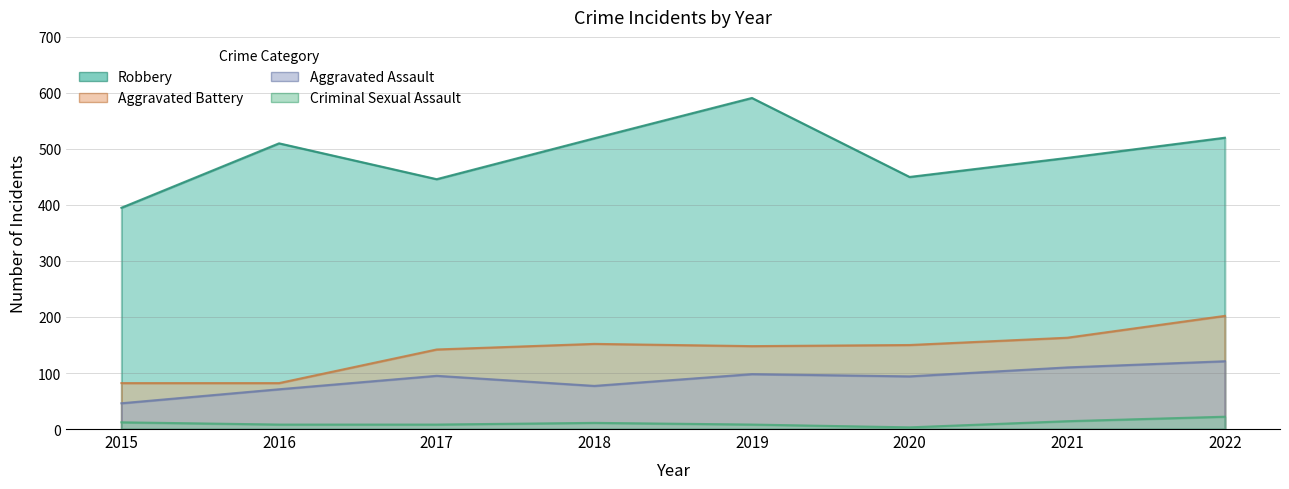

Is it true that Criminal Sexual Assault equals 5 at 2019?

False